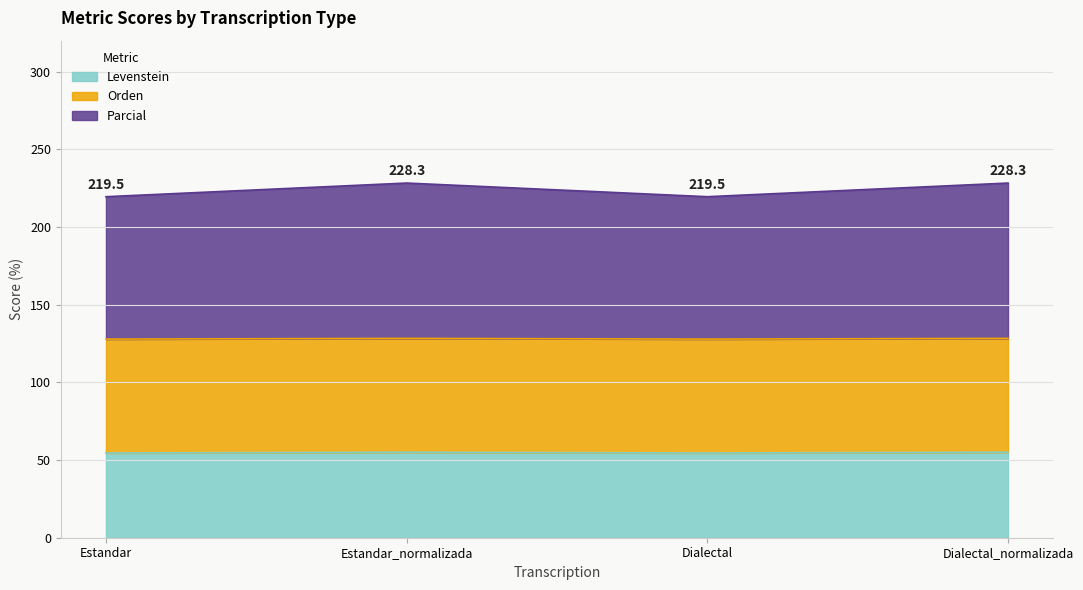

How many interior local valleys does the Parcial series have?

1